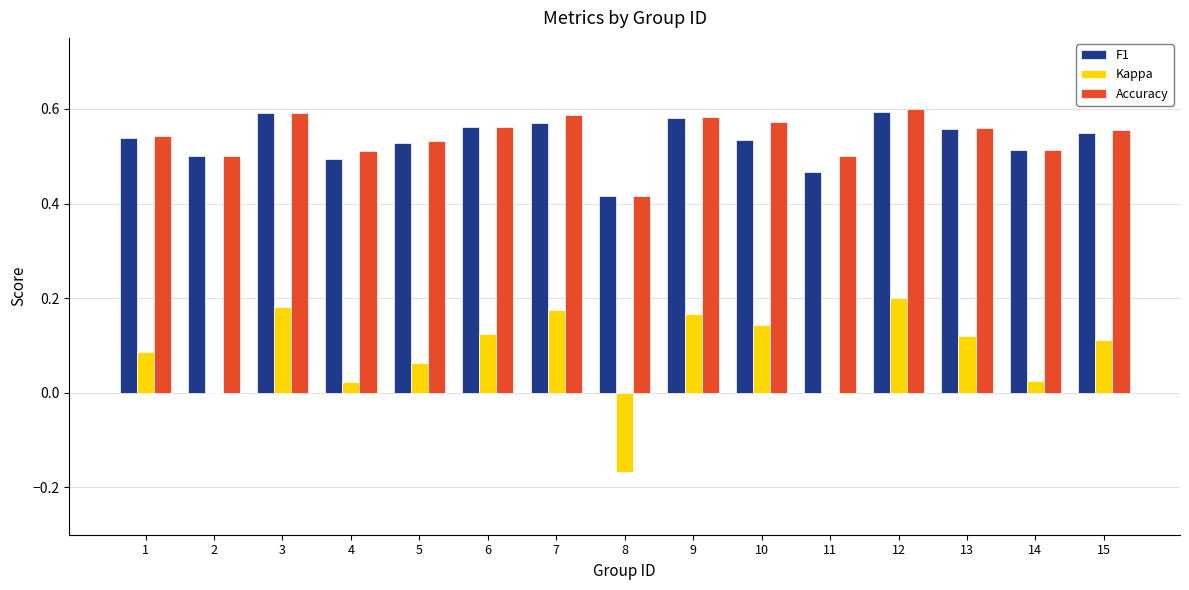

Is it true that Accuracy equals 0.6 at 10?

True